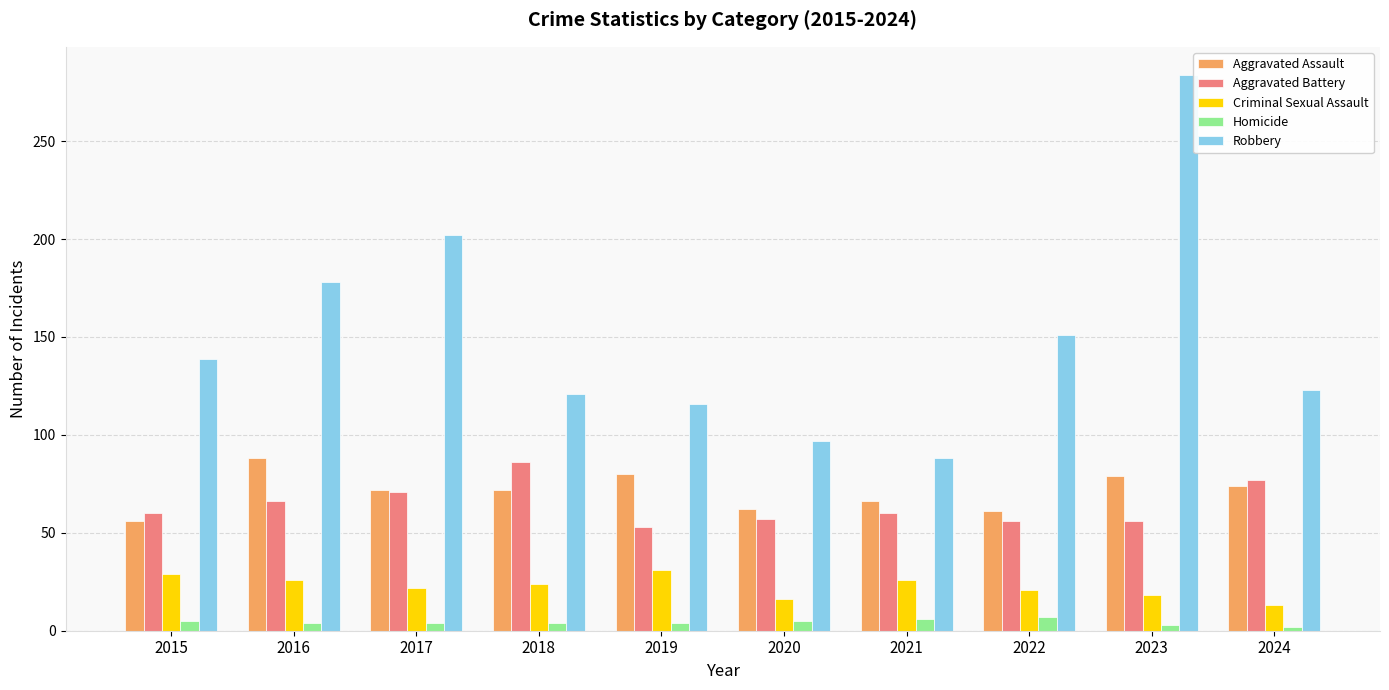

The value of Aggravated Battery at 2016 is 66. True or false?

True